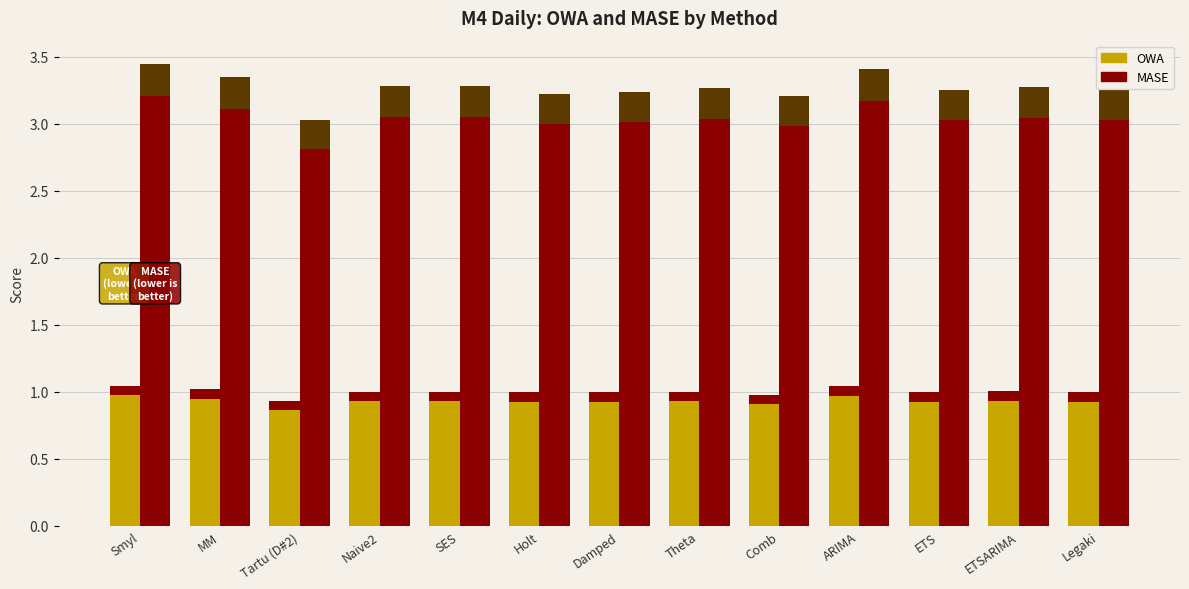

What position from the left is ARIMA?

10